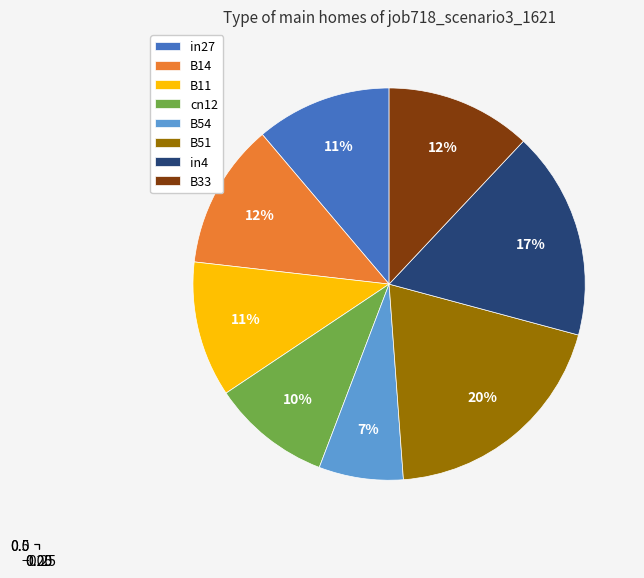

What is the smallest slice in the pie chart?

B54